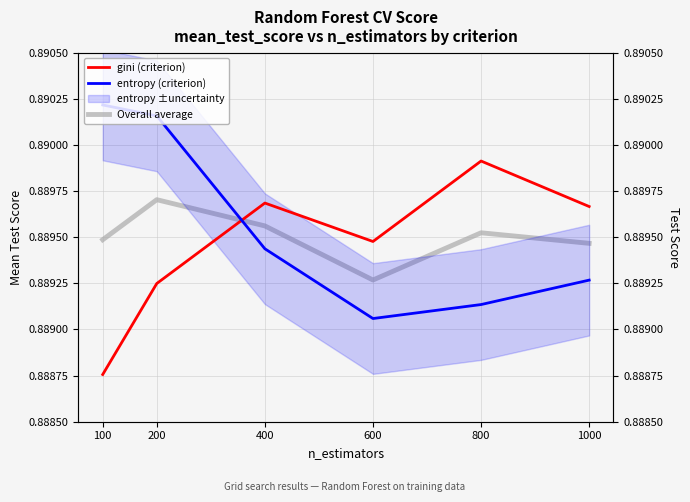

The Overall average series shows 0.9 at 400. True or false?

True